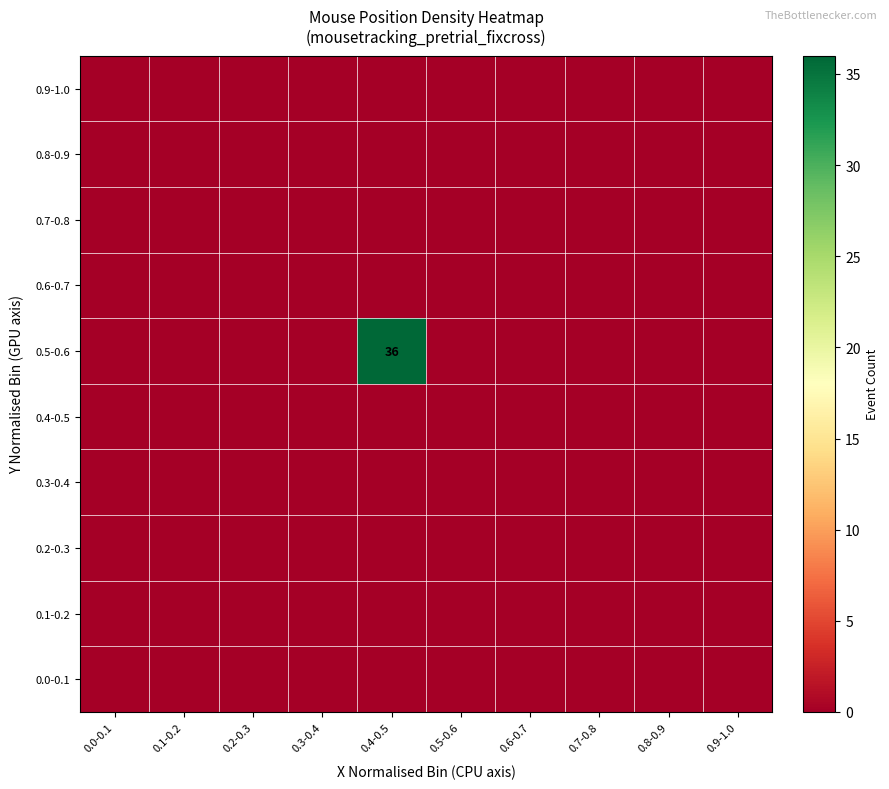

The value of 0.5-0.6 at 0.4-0.5 is 36. True or false?

True